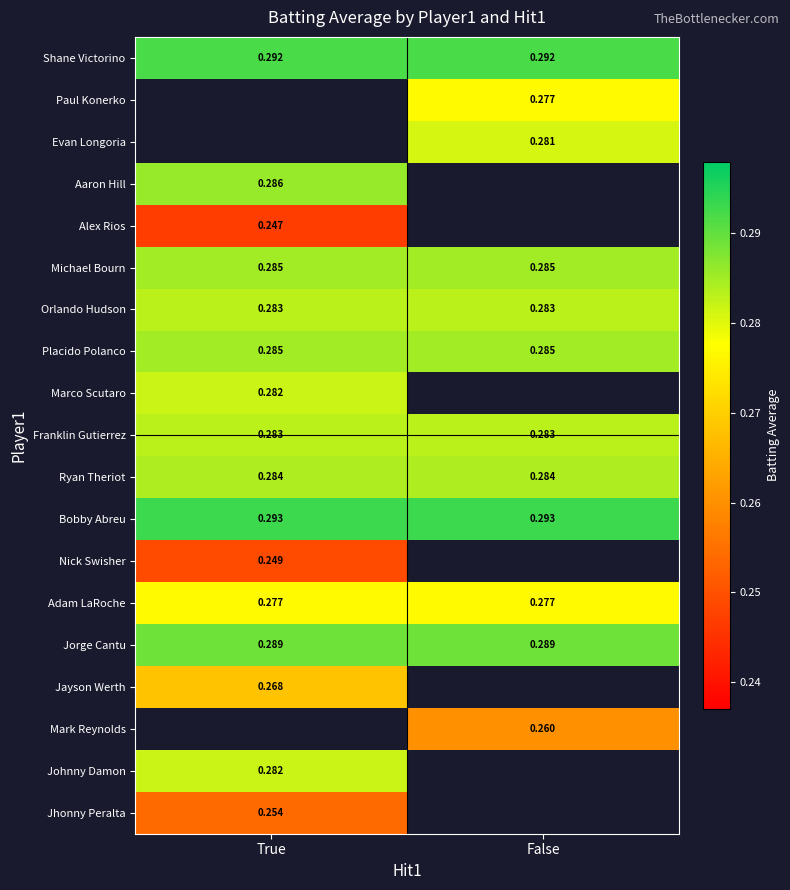

Is the value of Bobby Abreu at False greater than the value of Marco Scutaro at True?

Yes